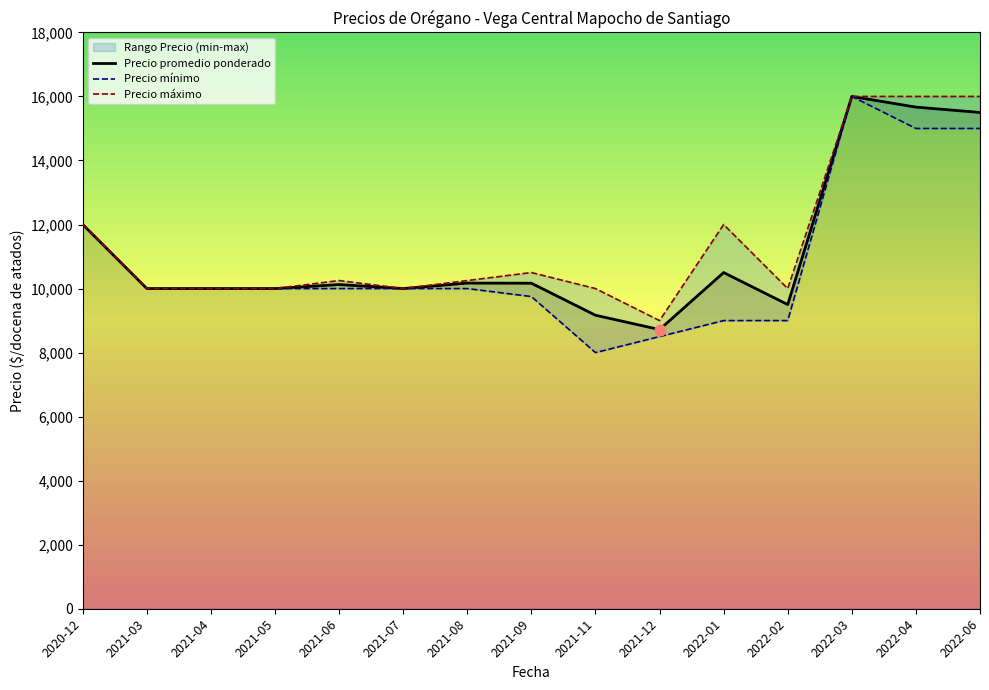

Which series reaches the minimum Y coordinate?

Precio mínimo